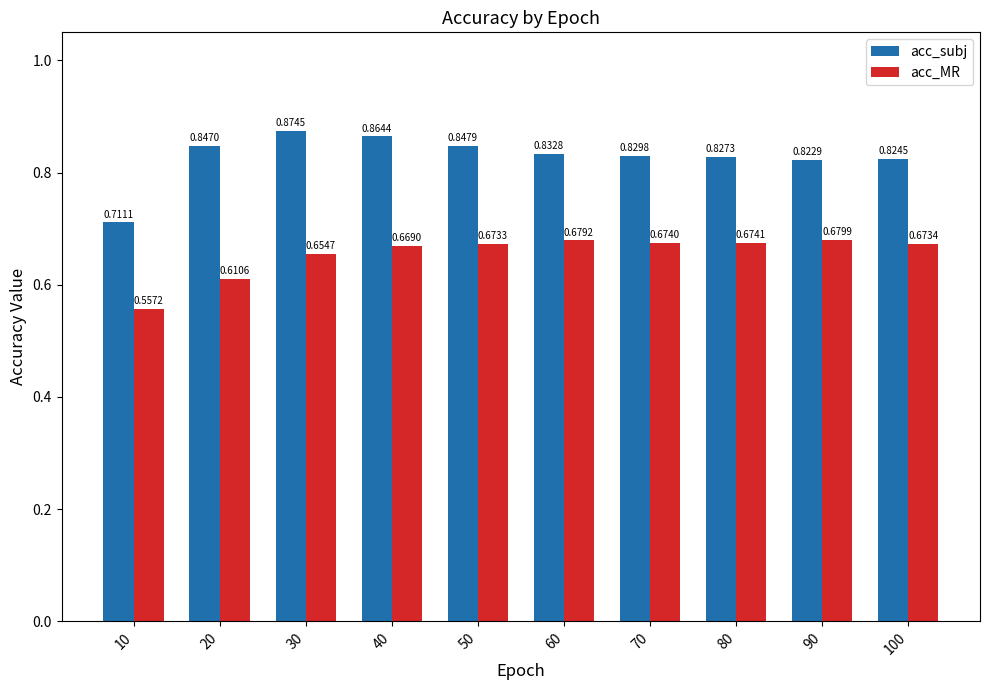

Is it true that acc_subj equals 0.4 at 40?

False